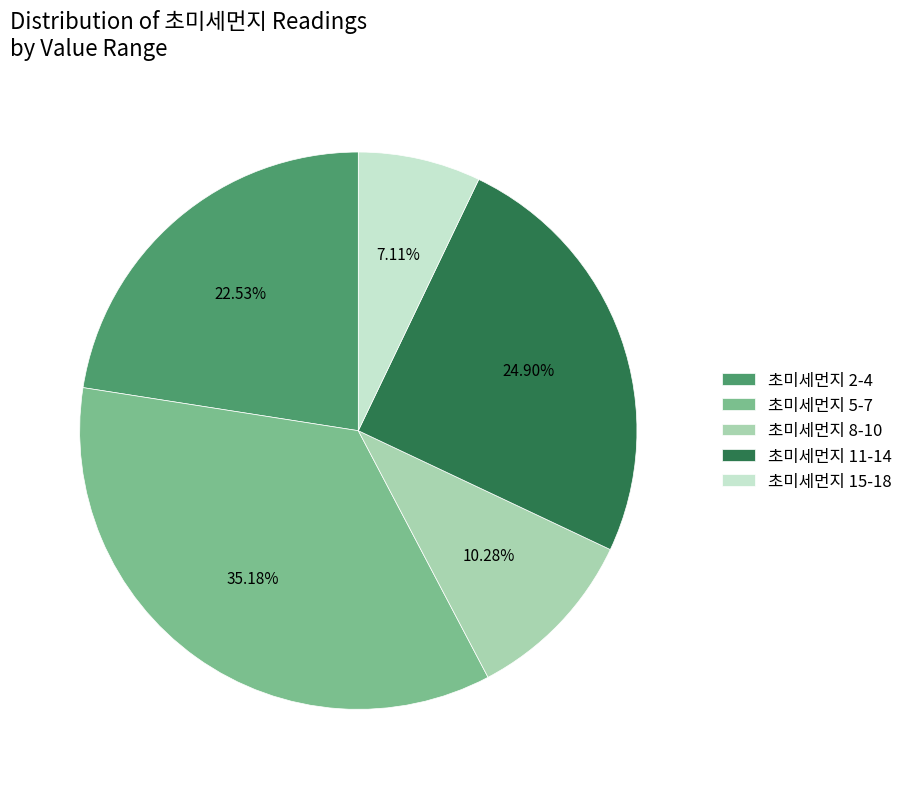

Which has a higher value, 초미세먼지 8-10 or 초미세먼지 11-14?

초미세먼지 11-14